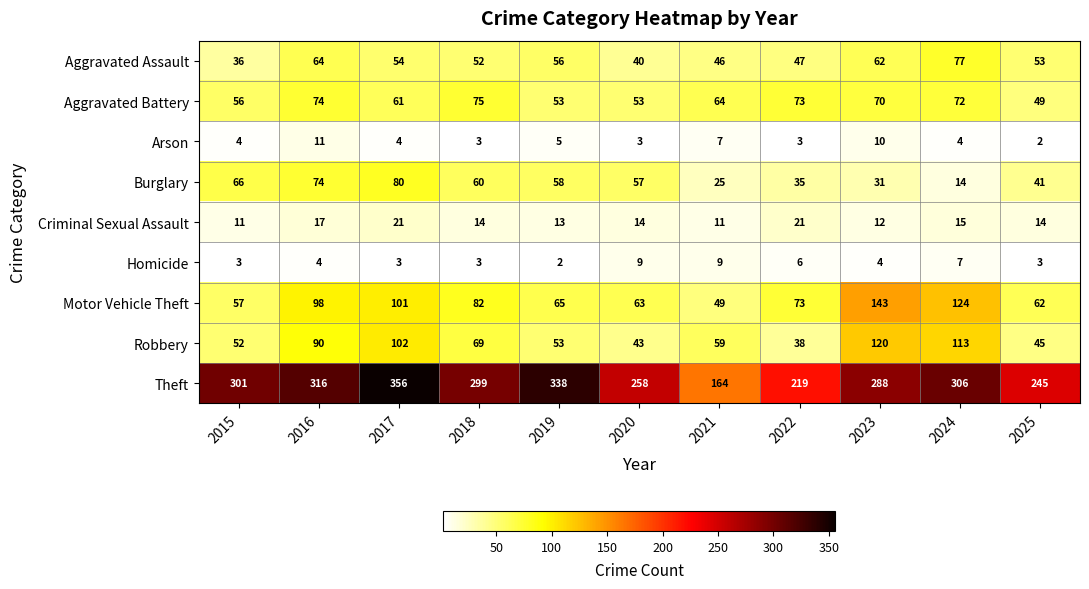

At how many categories does at least one series exceed 235?

9